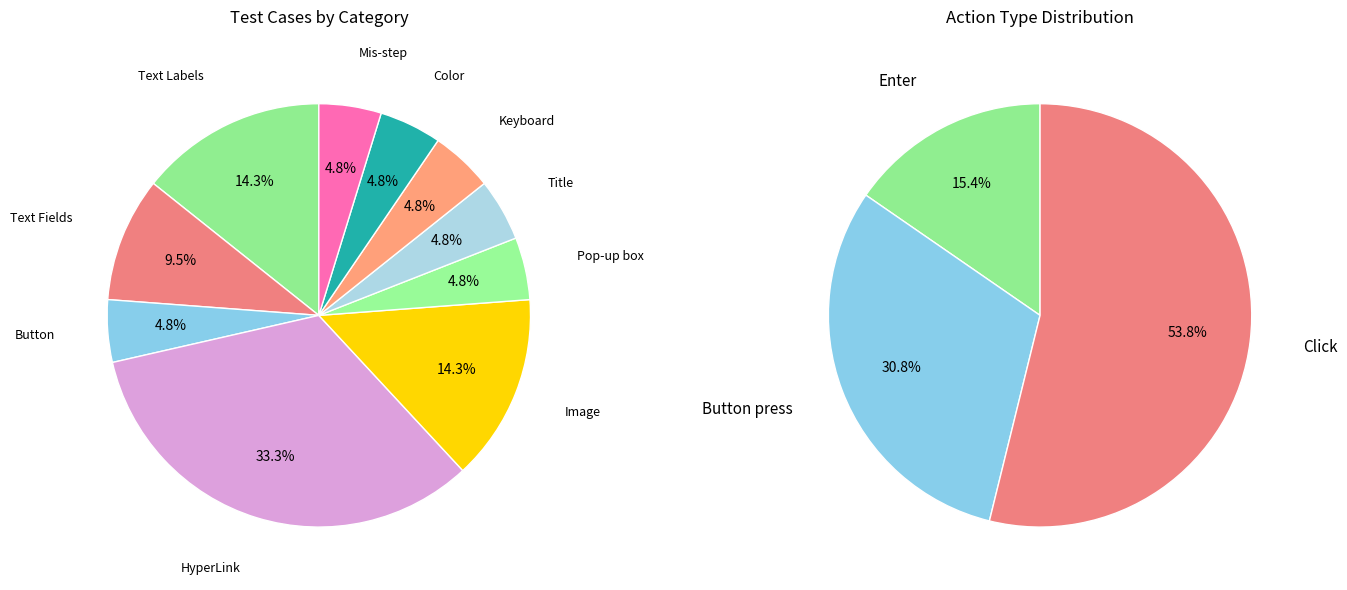

To the nearest percent, what is the average slice percentage?

10%